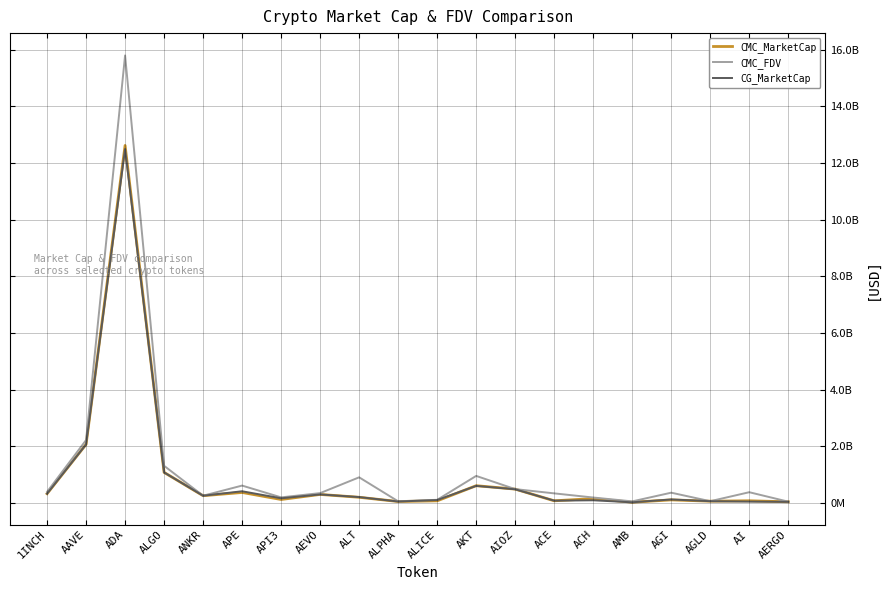

List the series in order of their peak value, highest first.

CMC_FDV, CMC_MarketCap, CG_MarketCap